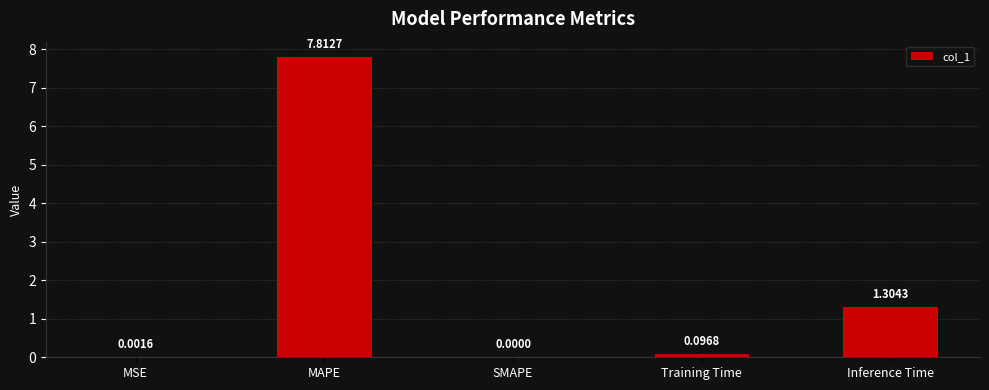

Which label corresponds to the largest value in the chart?

MAPE